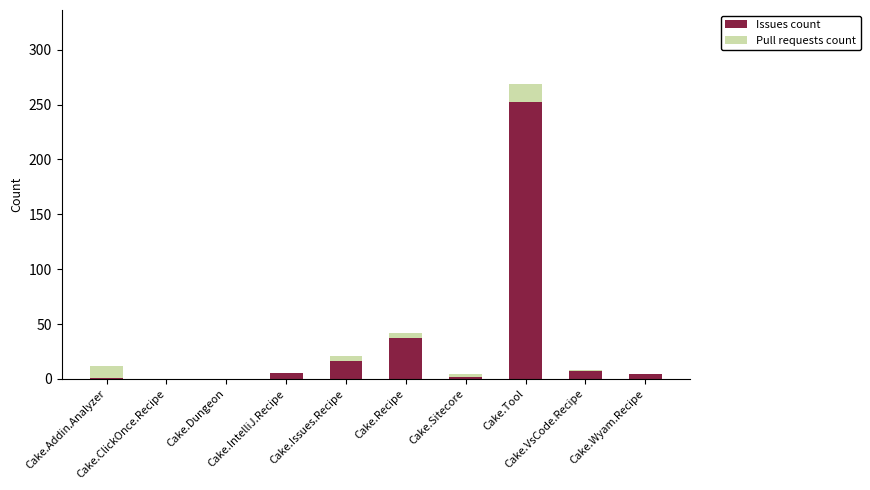

What is the maximum value for Issues count?

252